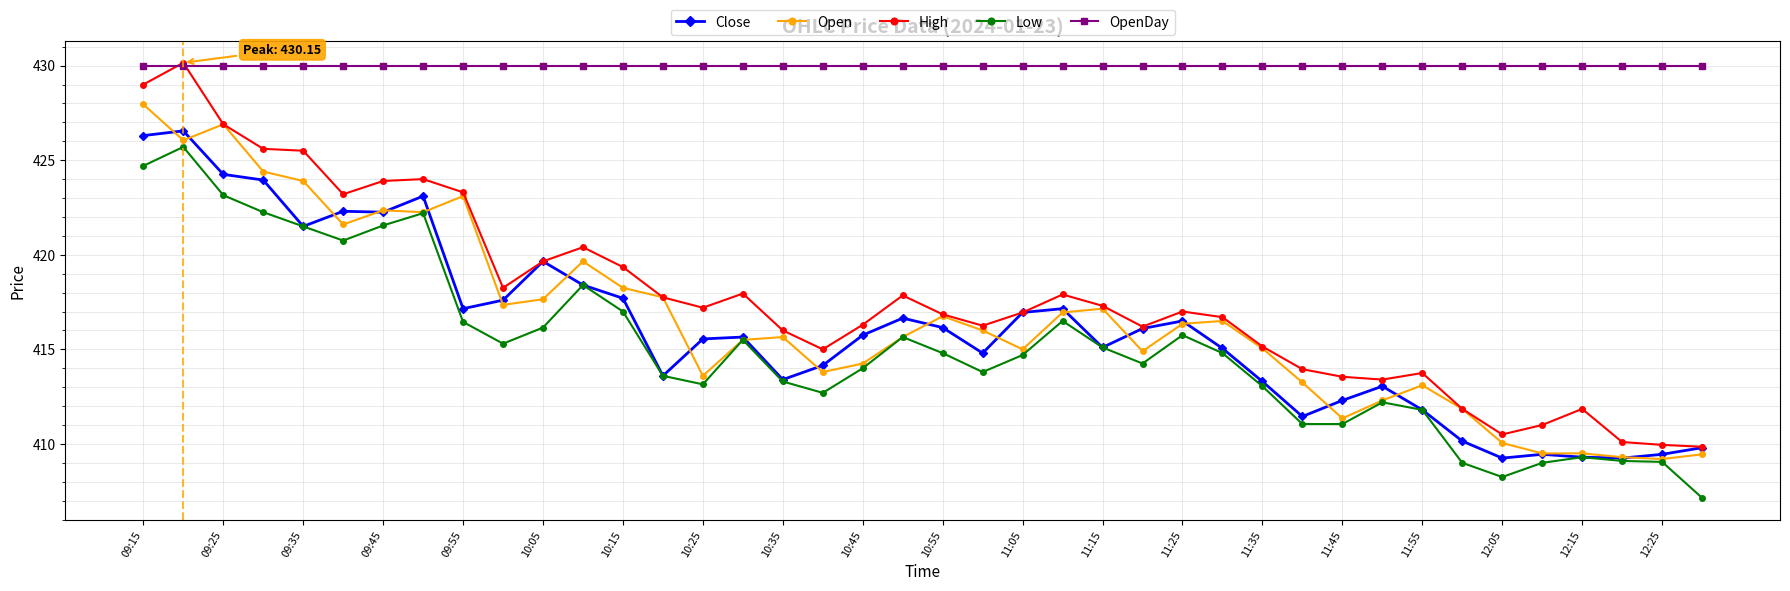

How many series are shown in this chart?

5